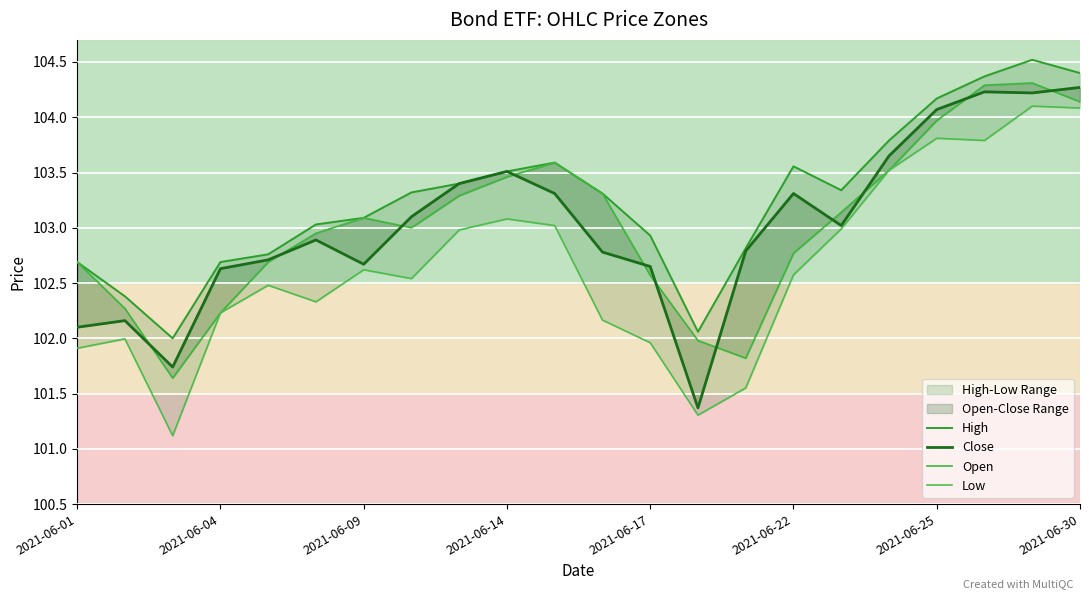

What is the spread (max minus min) of values at 11?

1.1